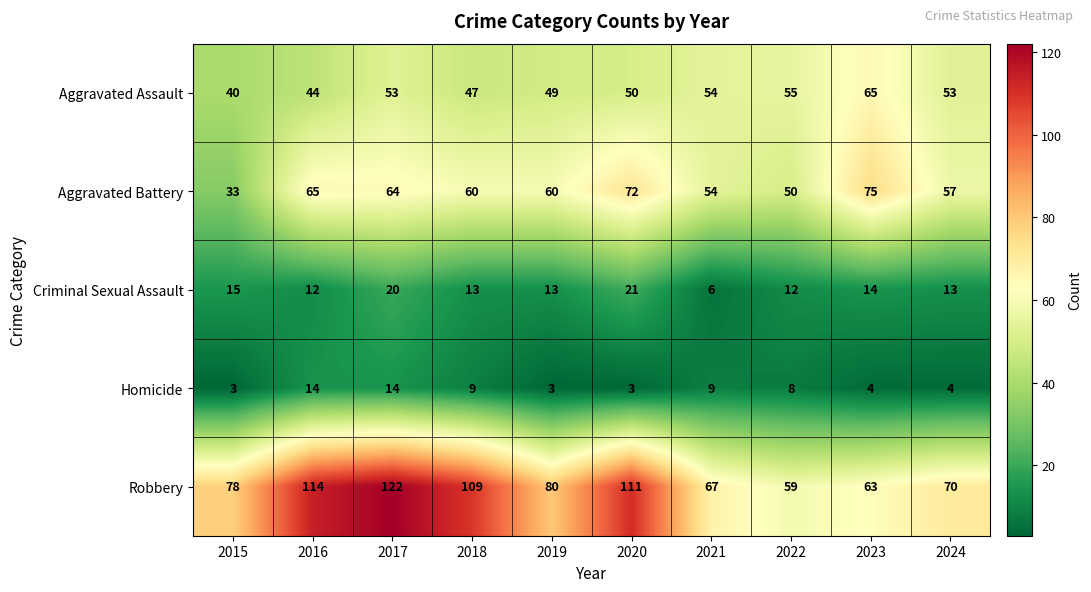

Which series changed the most between 2019 and 2020?

Robbery